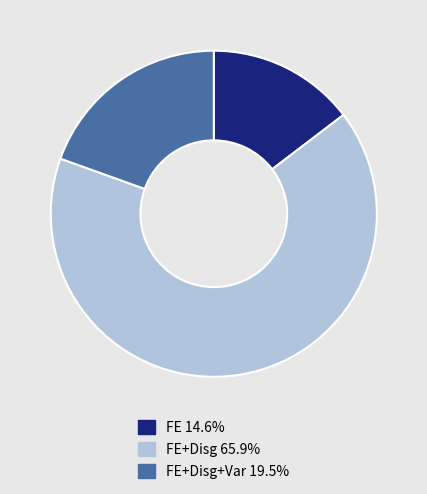

Is there a majority slice in this chart?

Yes